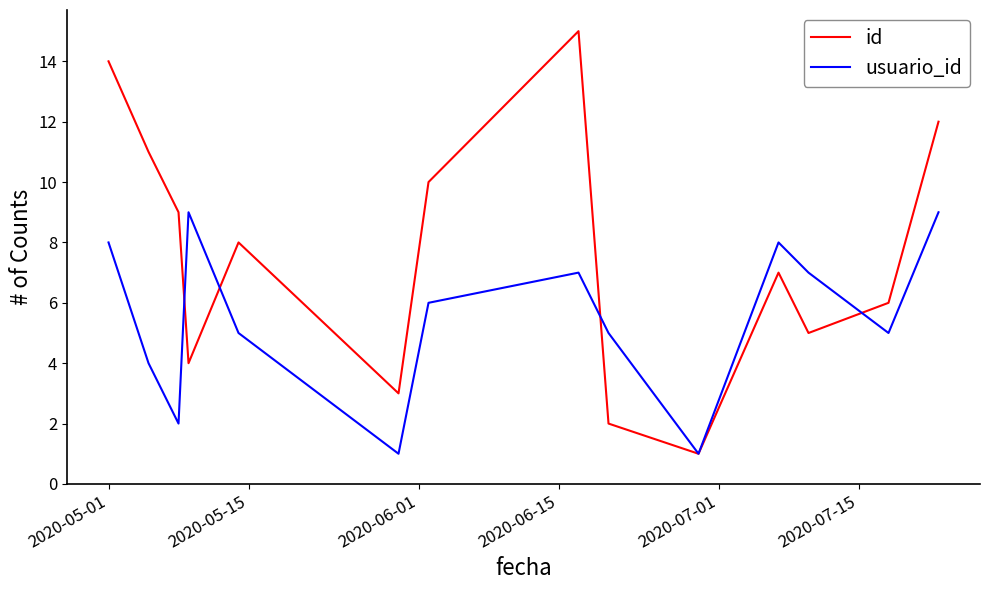

Which series has the largest total across all categories?

id